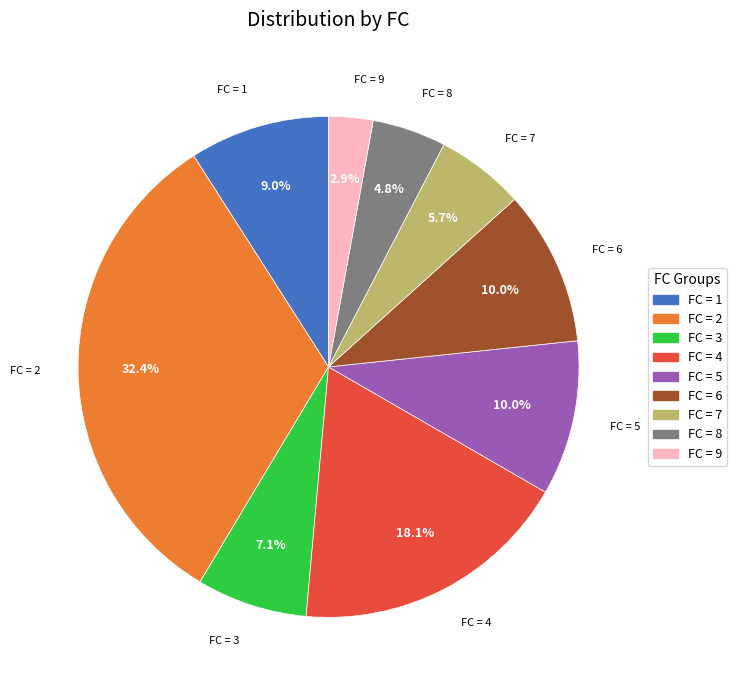

Which has a higher value, FC = 2 or FC = 9?

FC = 2